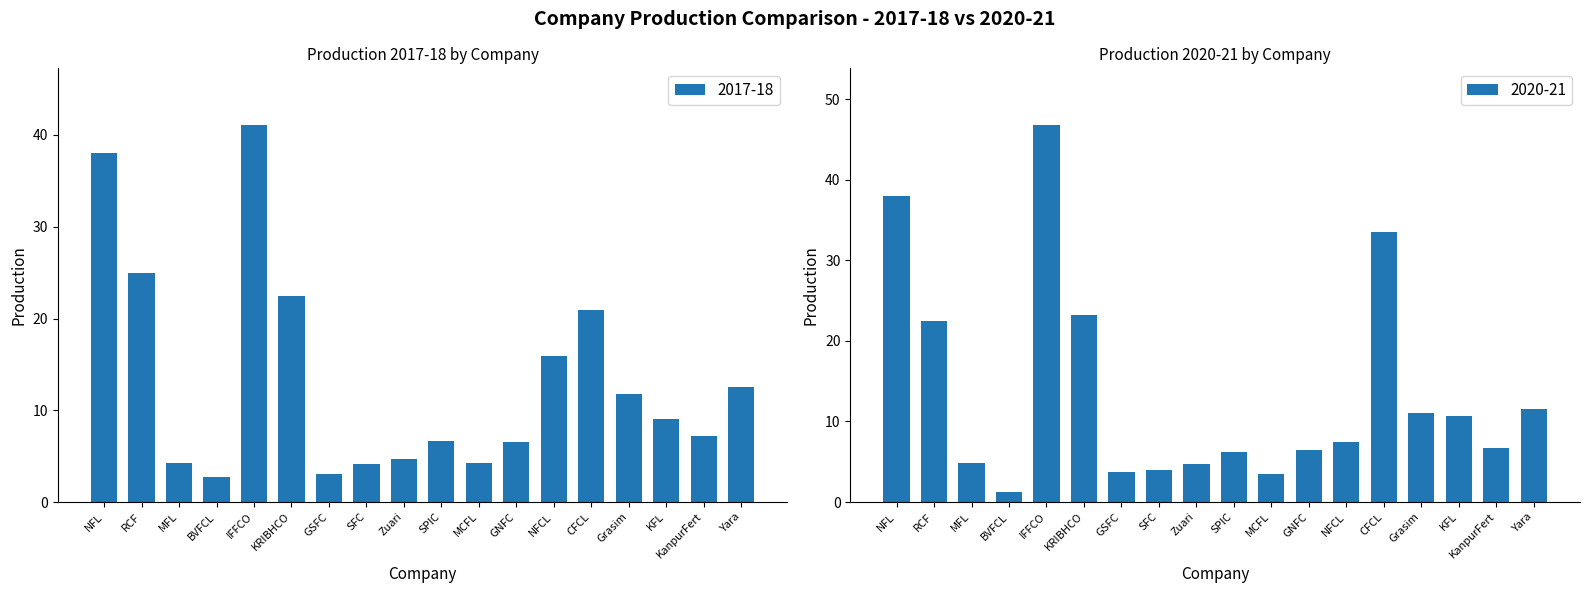

Reading right to left, list all the values displayed in this chart.

2017-18: Yara=12.5	KanpurFert=7.2	KFL=9.0	Grasim=11.8	CFCL=20.9	NFCL=15.9	GNFC=6.5	MCFL=4.2	SPIC=6.6	Zuari=4.7	SFC=4.1	GSFC=3.1	KRIBHCO=22.5	IFFCO=41.1	BVFCL=2.7	MFL=4.2	RCF=25.0	NFL=38.0
2020-21: Yara=11.5	KanpurFert=6.7	KFL=10.7	Grasim=11.0	CFCL=33.5	NFCL=7.4	GNFC=6.4	MCFL=3.5	SPIC=6.2	Zuari=4.7	SFC=4.0	GSFC=3.7	KRIBHCO=23.2	IFFCO=46.8	BVFCL=1.3	MFL=4.8	RCF=22.5	NFL=38.0